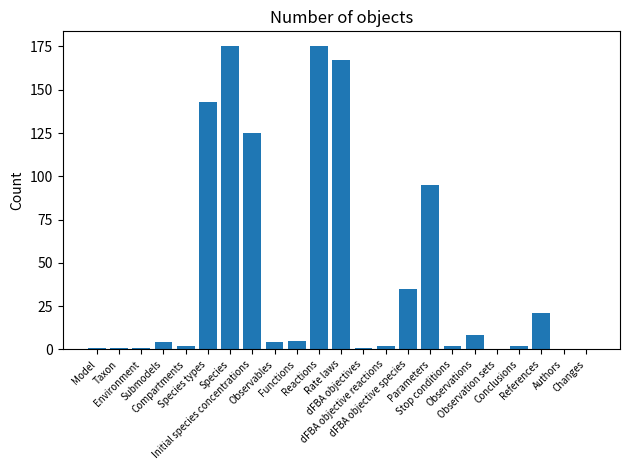

How many series are shown in this chart?

1